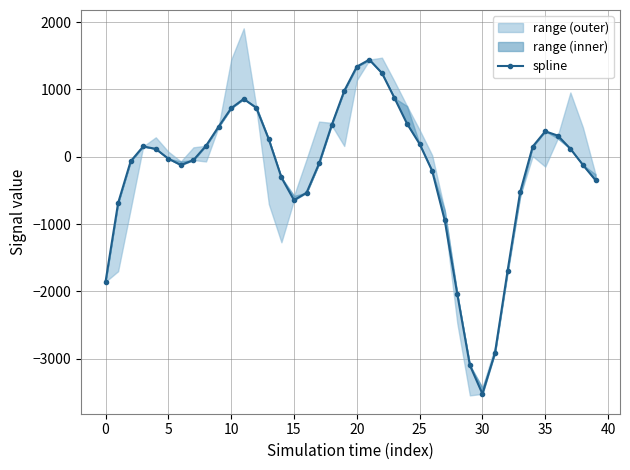

Does the chart display data point markers on the line(s)?

Yes